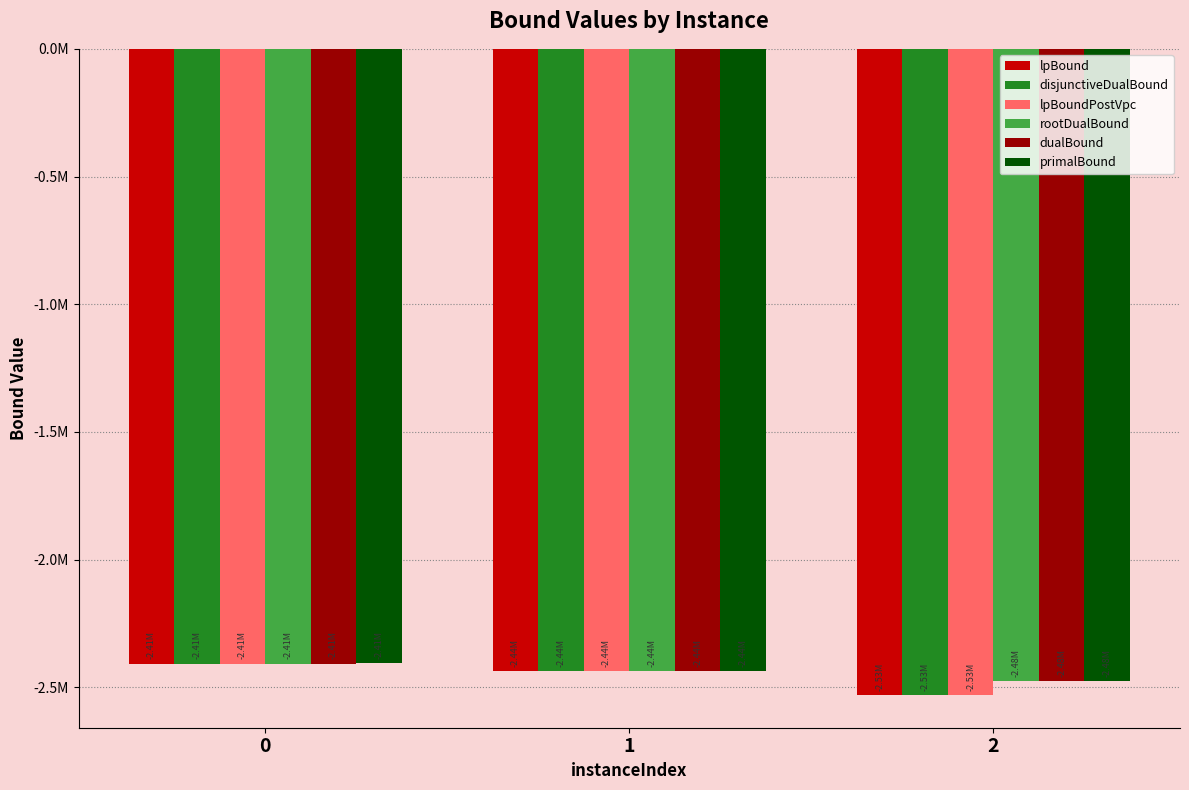

What are all the series names shown in the legend?

lpBound, disjunctiveDualBound, lpBoundPostVpc, rootDualBound, dualBound, primalBound